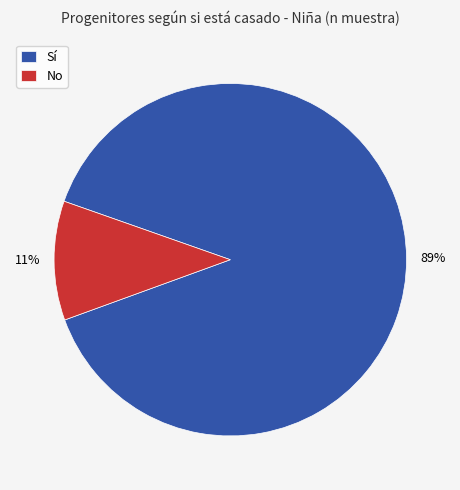

How many slices are in this pie chart?

2